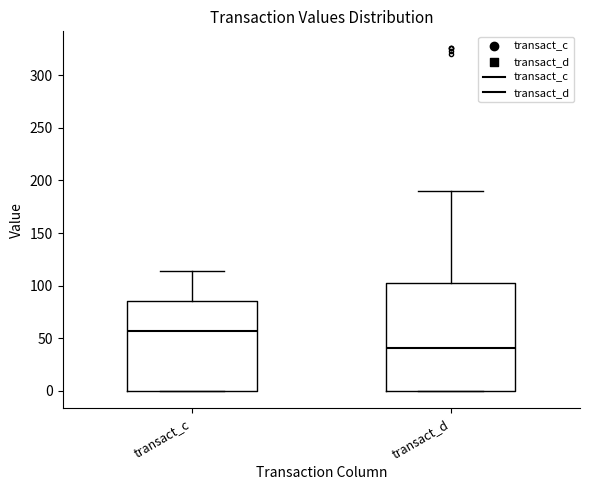

Reading left to right, transcribe this box plot: for each box, give where its median line is, the range the box spans, and where its two whiskers end, as read against the y-axis. The values are not printed on the chart, so give them approximately, as read against the axis.

transact_c: median 55, box 0 to 85, whiskers 0 to 115
transact_d: median 40, box 0 to 105, whiskers 0 to 190